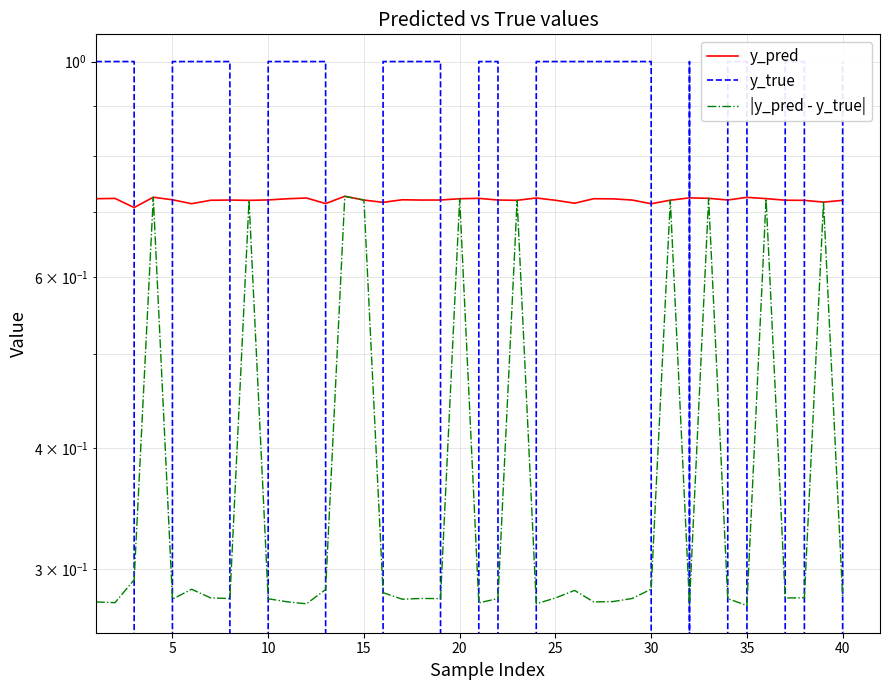

Which series has the widest spread of values?

y_true